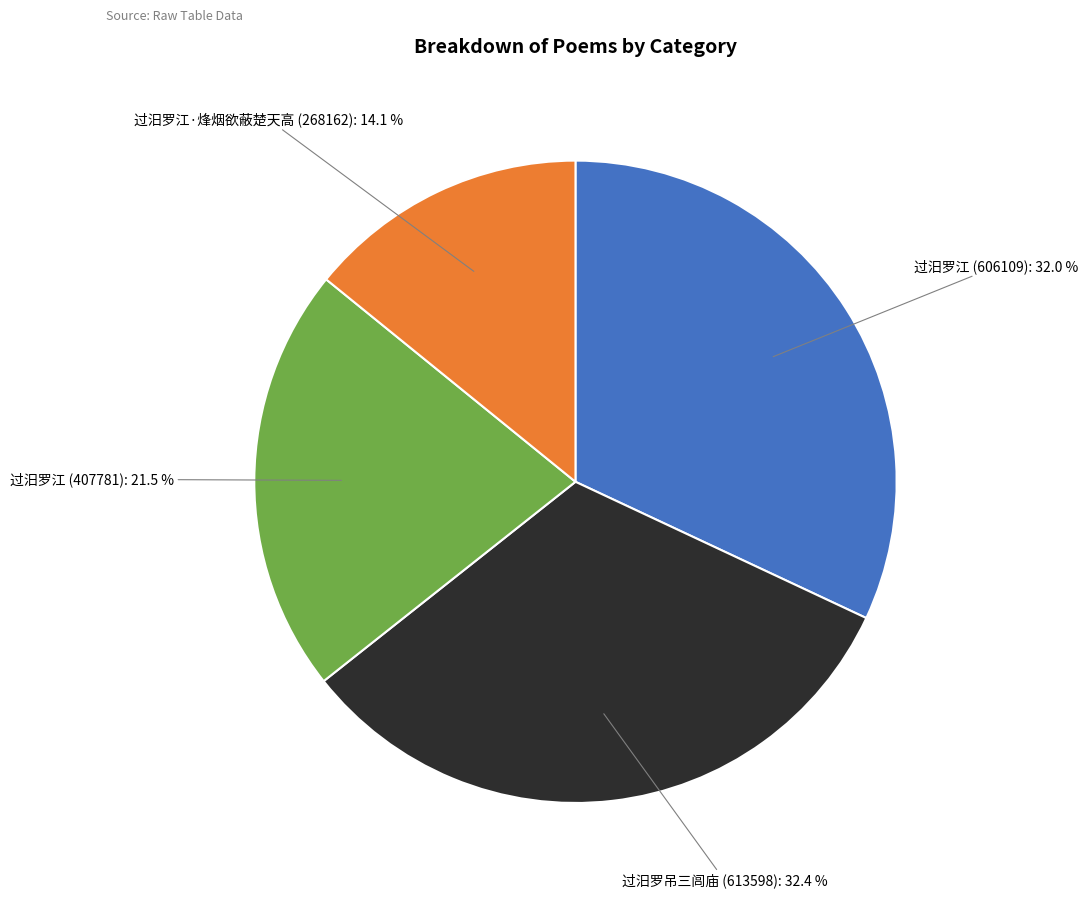

Does any single category account for the majority?

No